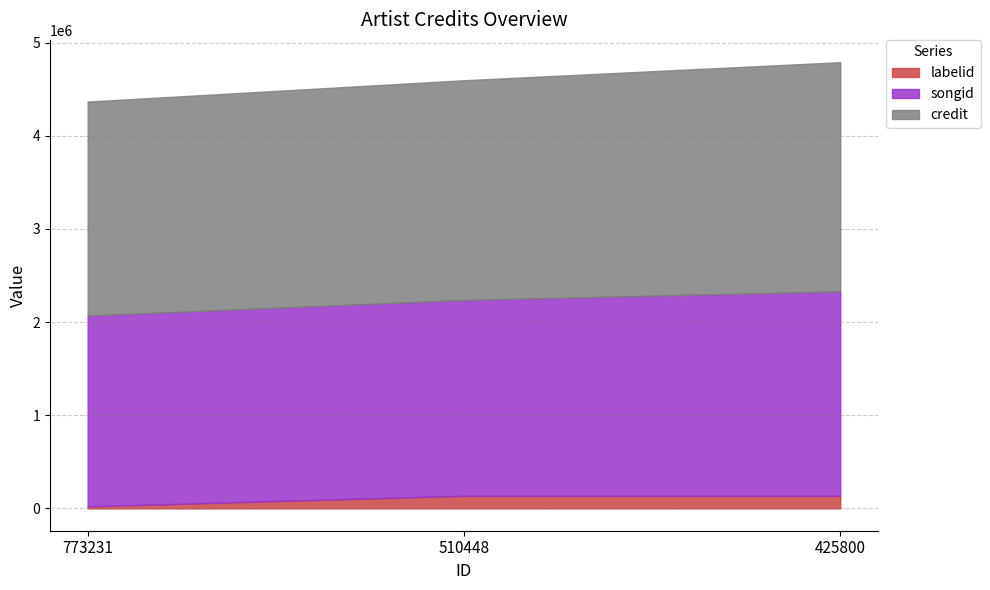

At 773231, list the series in order from smallest to largest.

labelid, songid, credit